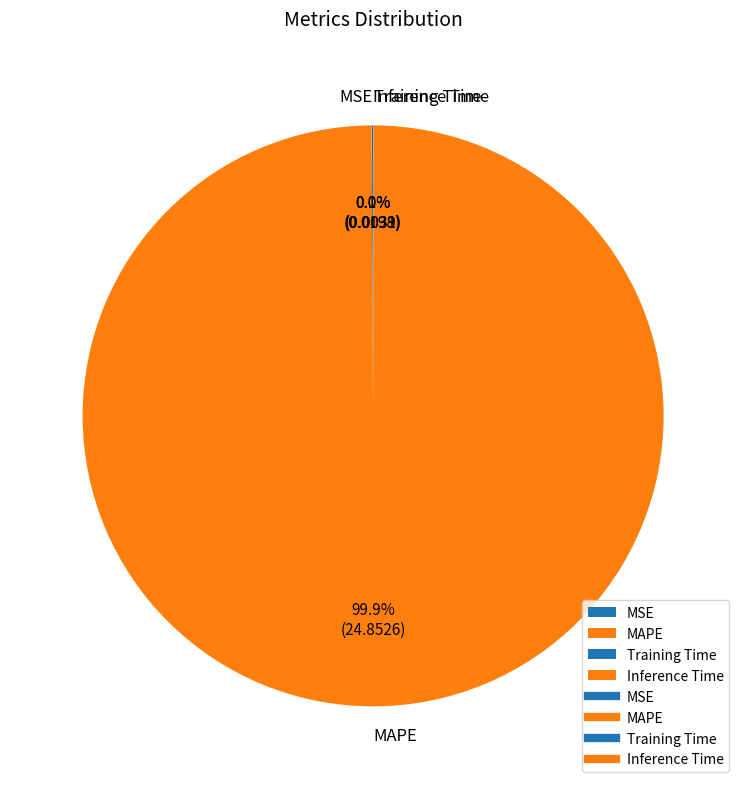

Which slice represents more than half of the pie?

MAPE